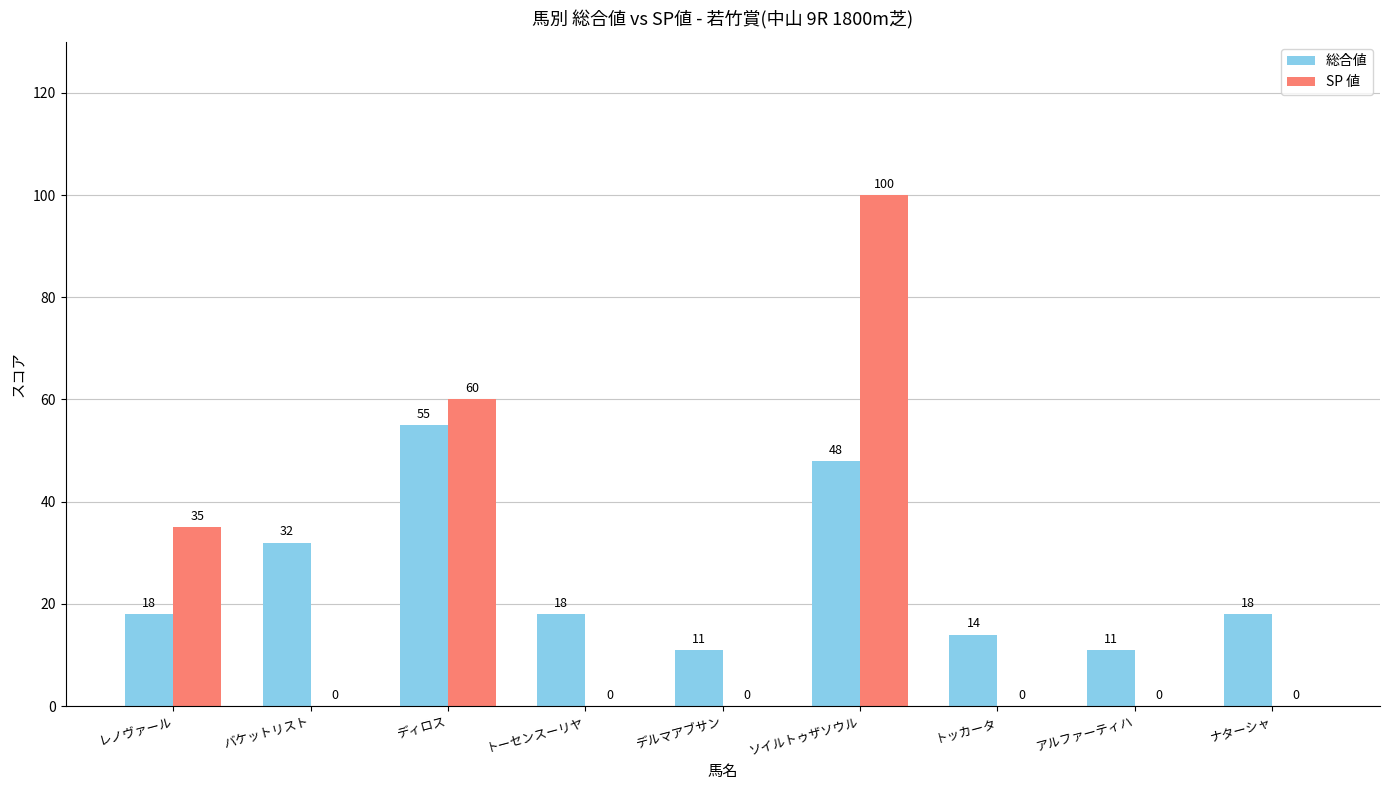

What is the total value across all series at ディロス?

115